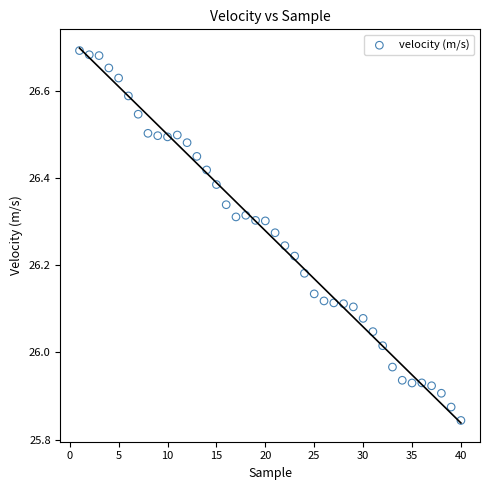

What is the range of Y values (max minus min)?

0.8